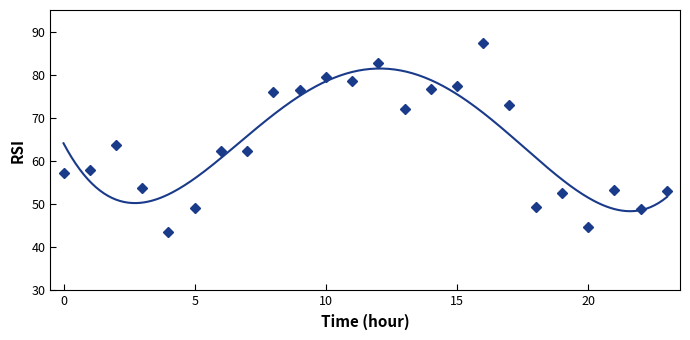

The value at 2024-03-28 11:00 is 34.0. True or false?

False